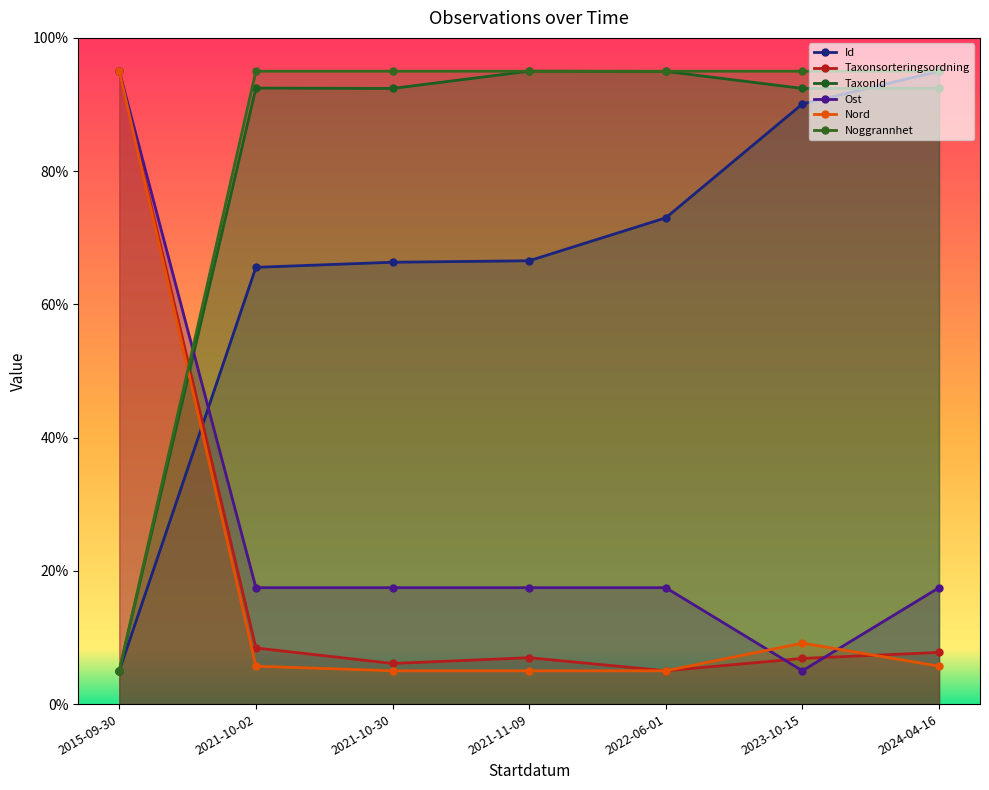

What is the average value of the TaxonId series?

80.7